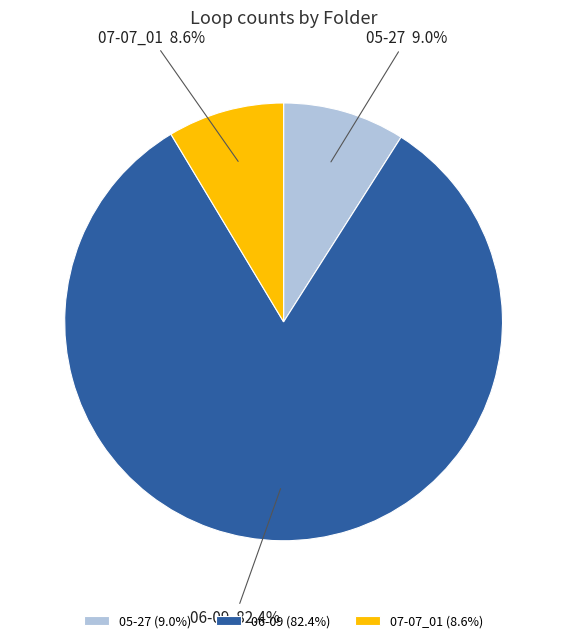

Count the number of slices in the pie.

3